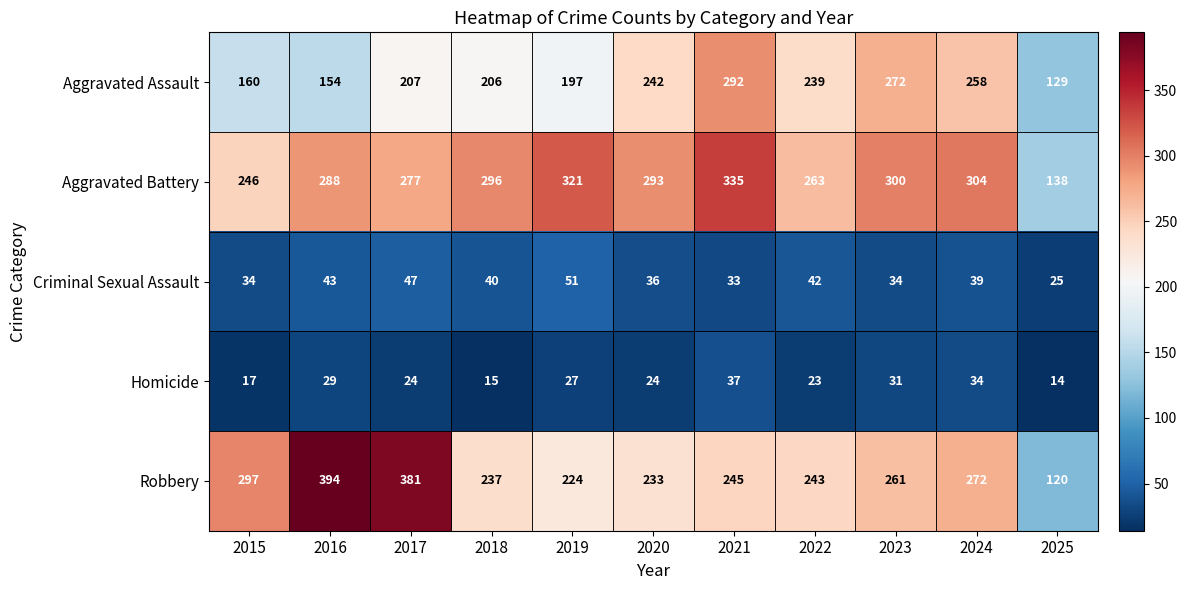

Read the Homicide value at 2025, to the nearest 5.

15